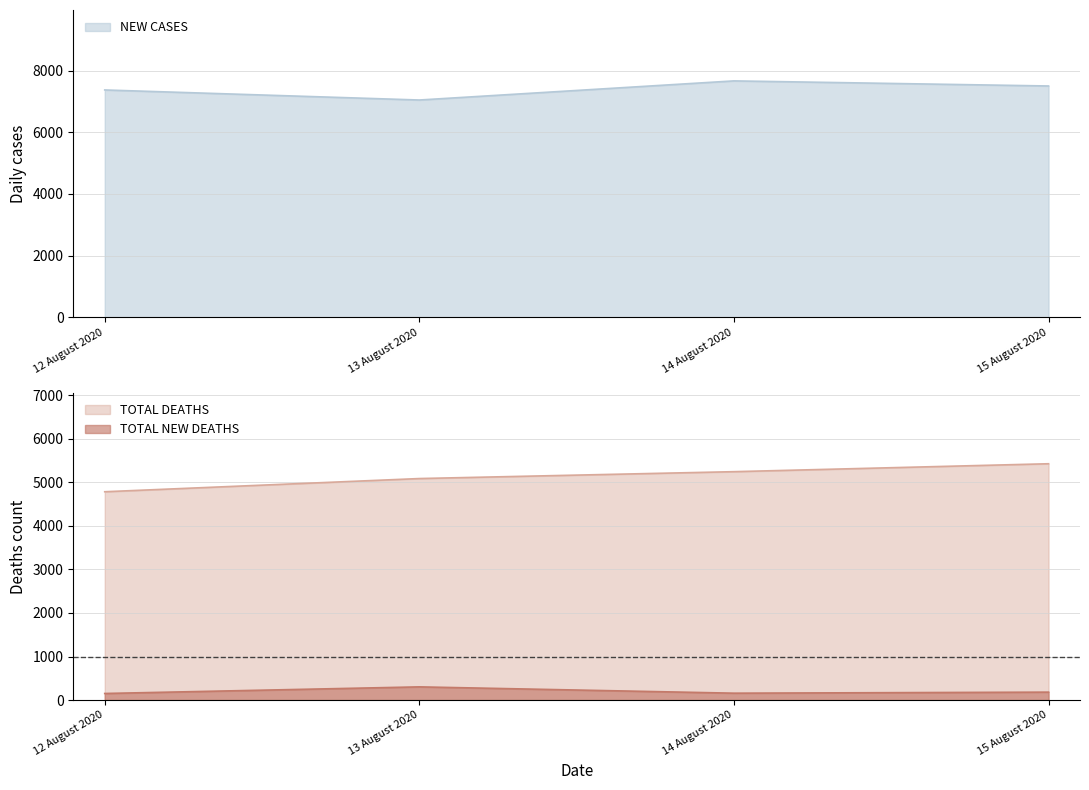

True or false: NEW CASES has a value of 7498 at 15 August 2020.

True